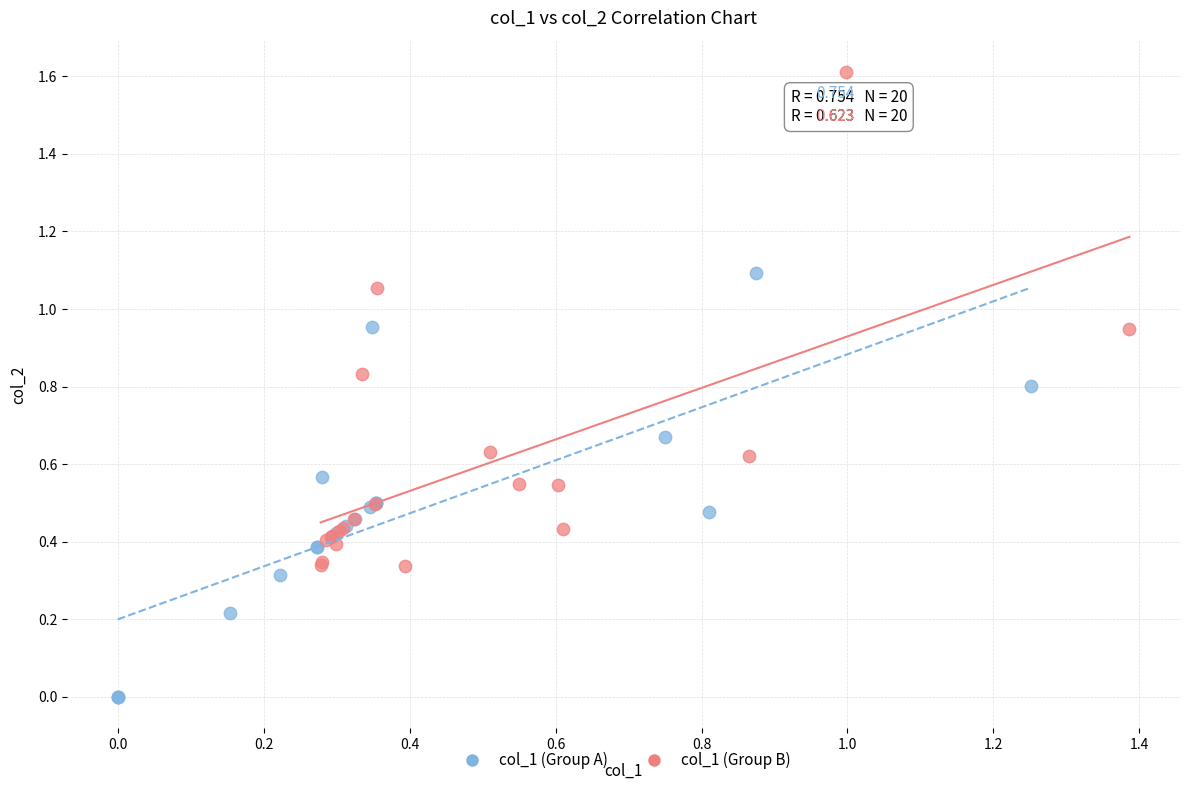

Which series reaches the minimum Y coordinate?

col_1 (Group A)